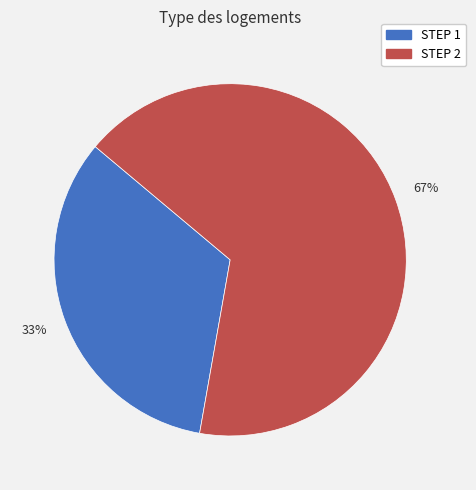

Approximately how many times larger is the value at STEP 2 compared to STEP 1?

2.0